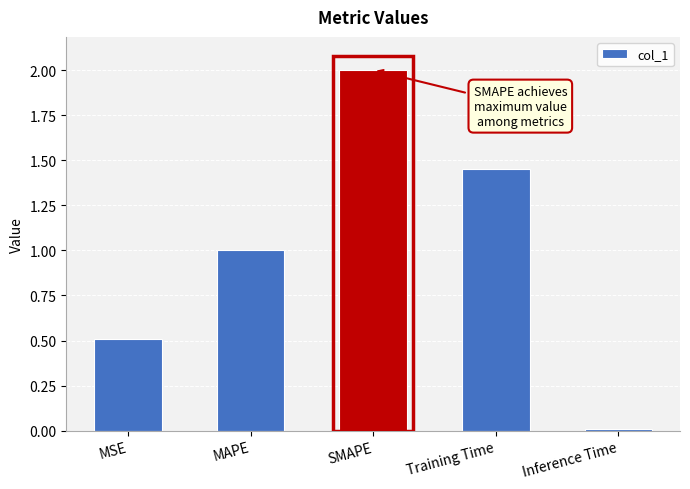

How many bars are there in total?

5